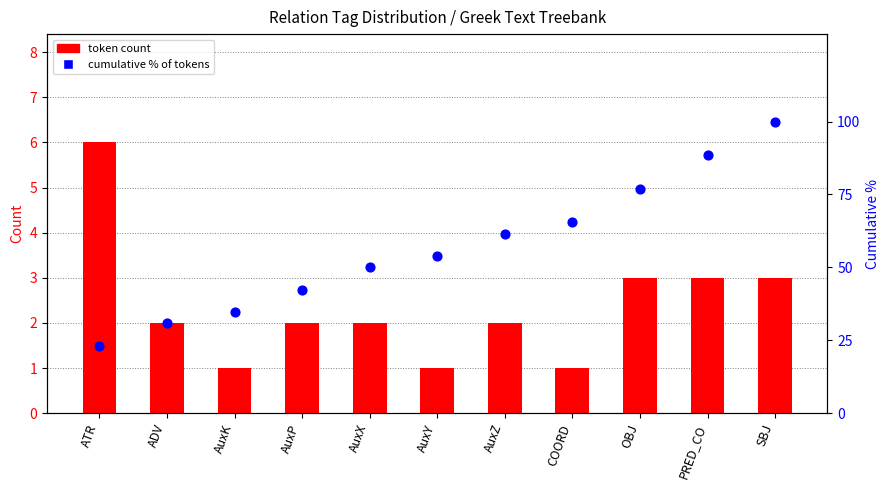

Which series contains the highest Y value?

cumulative % of tokens